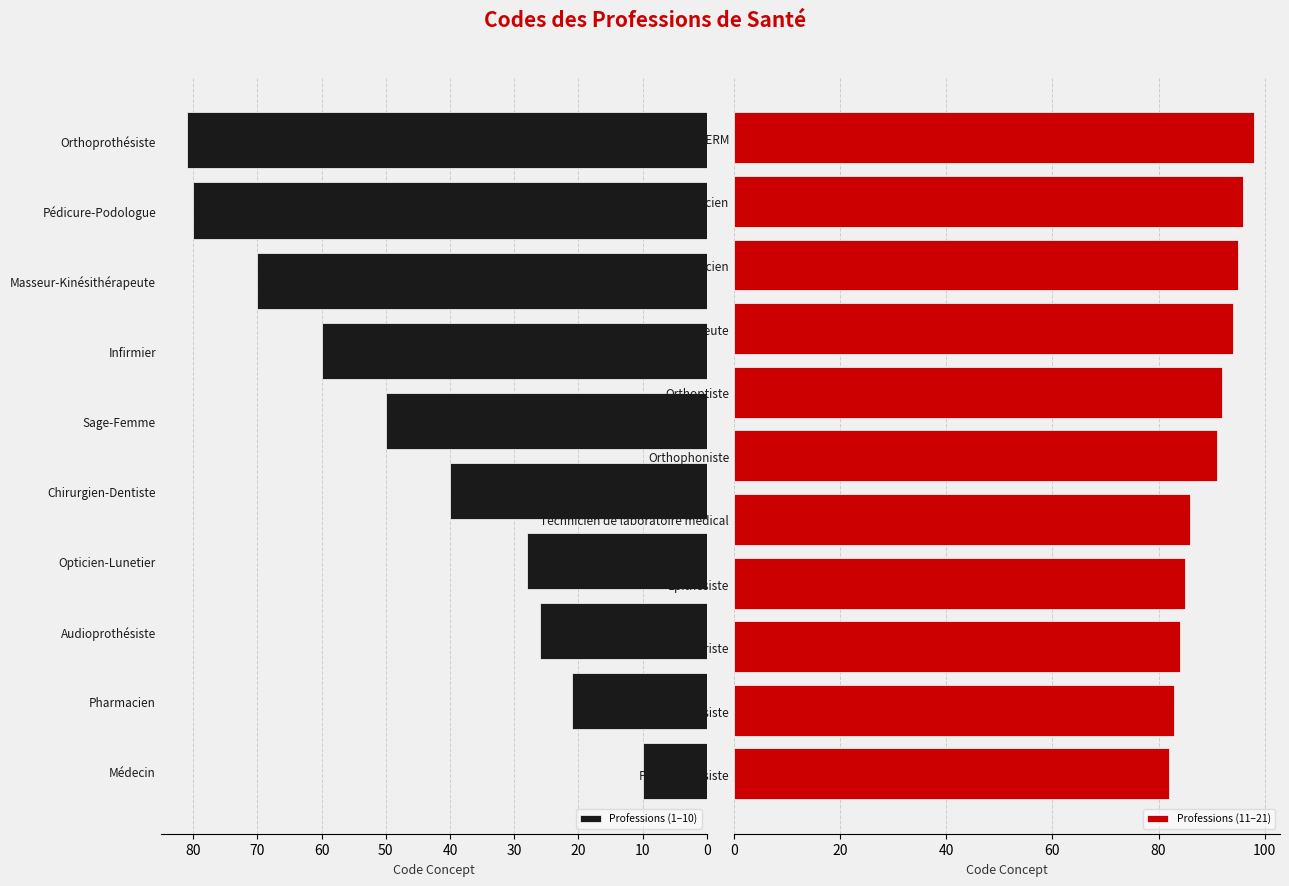

Rank the categories by value from lowest to highest.

Médecin, Pharmacien, Audioprothésiste, Opticien-Lunetier, Chirurgien-Dentiste, Sage-Femme, Infirmier, Masseur-Kinésithérapeute, Pédicure-Podologue, Orthoprothésiste, Podo-Orthésiste, Orthopédiste-Orthésiste, Oculariste, Epithésiste, Technicien de laboratoire médical, Orthophoniste, Orthoptiste, Ergothérapeute, Diététicien, Psychomotricien, Manipulateur ERM